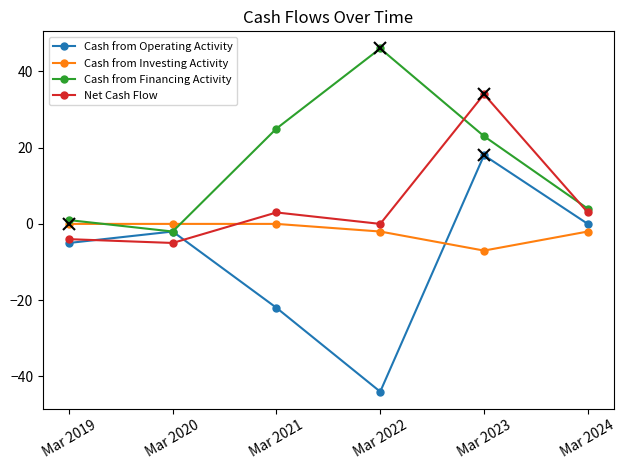

What is the spread (max minus min) of values at Mar 2023?

41